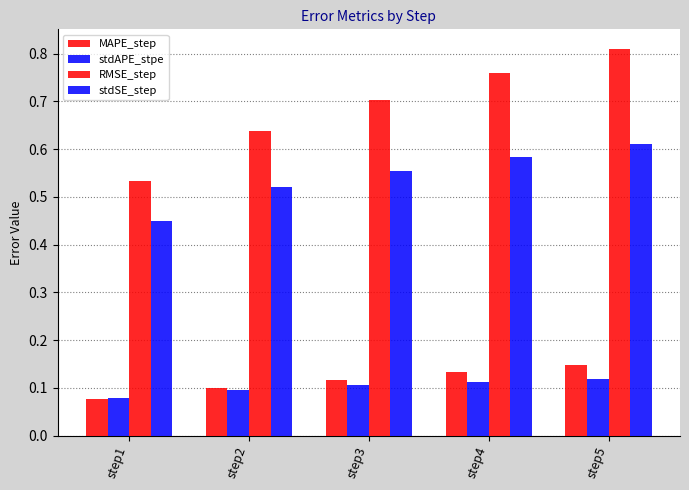

How many distinct data groups are displayed?

4